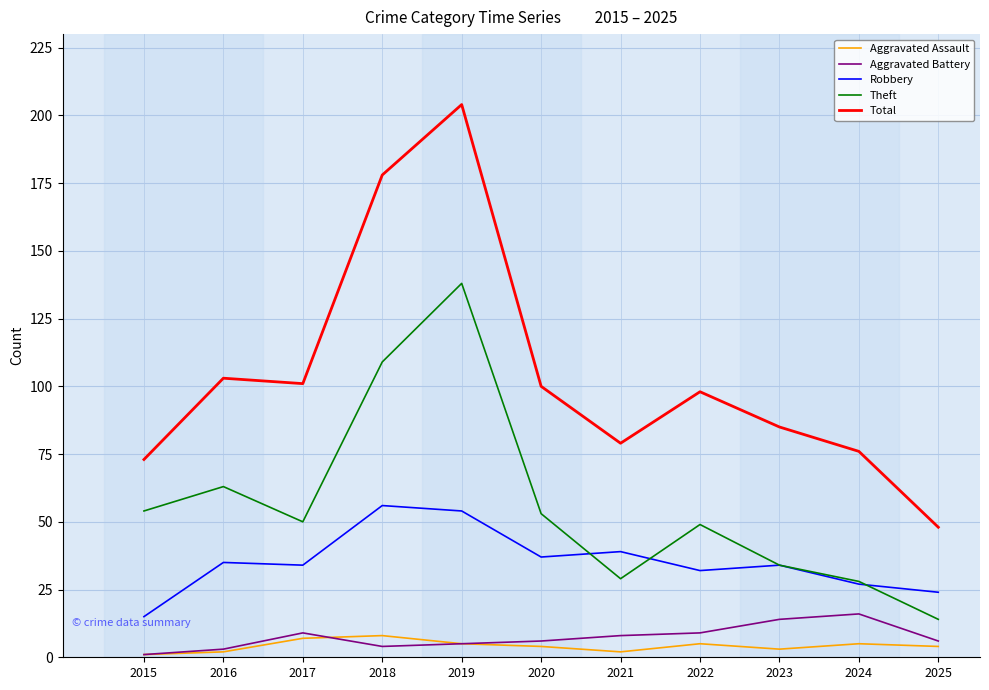

Reading left to right, list all the values displayed in this chart.

Aggravated Assault: 2015=1	2016=2	2017=7	2018=8	2019=5	2020=4	2021=2	2022=5	2023=3	2024=5	2025=4
Aggravated Battery: 2015=1	2016=3	2017=9	2018=4	2019=5	2020=6	2021=8	2022=9	2023=14	2024=16	2025=6
Robbery: 2015=15	2016=35	2017=34	2018=56	2019=54	2020=37	2021=39	2022=32	2023=34	2024=27	2025=24
Theft: 2015=54	2016=63	2017=50	2018=109	2019=138	2020=53	2021=29	2022=49	2023=34	2024=28	2025=14
Total: 2015=73	2016=103	2017=101	2018=178	2019=204	2020=100	2021=79	2022=98	2023=85	2024=76	2025=48